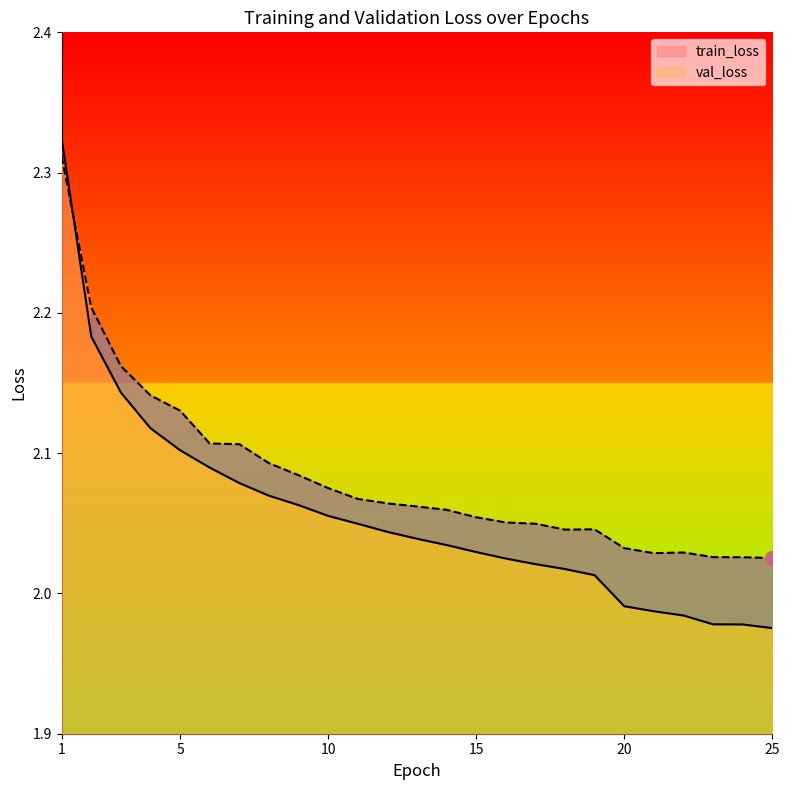

What are all the series names shown in the legend?

train_loss, val_loss